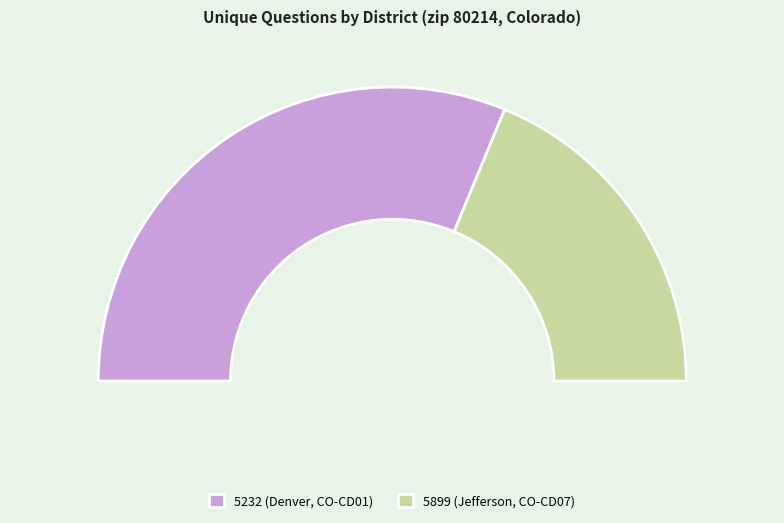

Which category has the smallest portion of the pie?

5899 (Jefferson, CO-CD07)